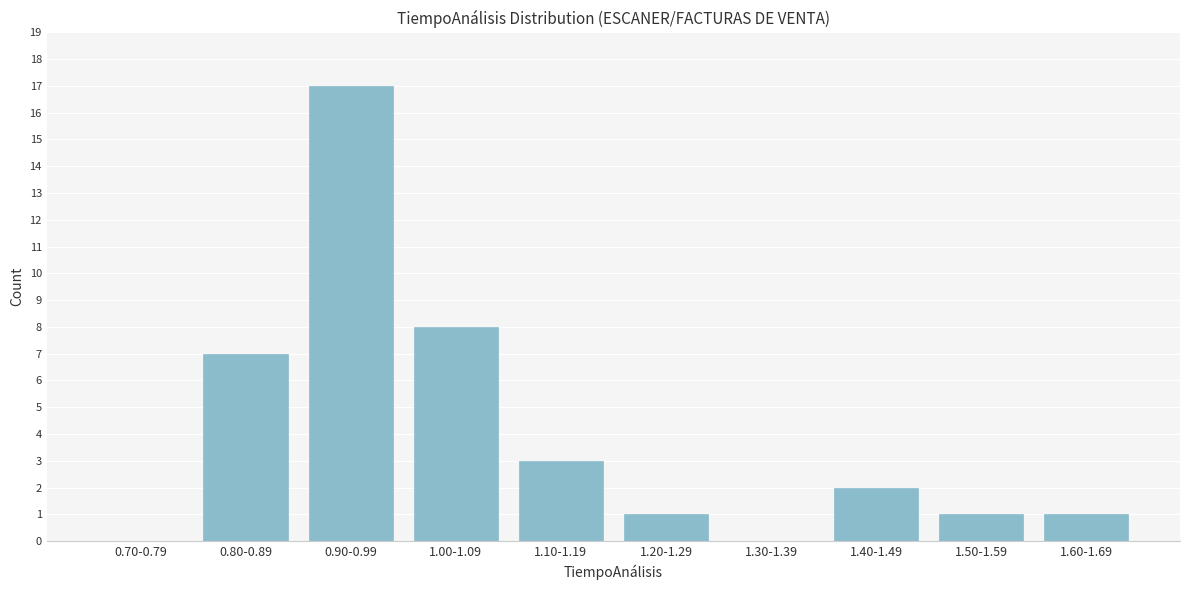

Reading left to right, transcribe all the data shown in this chart.

0.70-0.79=0	0.80-0.89=7	0.90-0.99=17	1.00-1.09=8	1.10-1.19=3	1.20-1.29=1	1.30-1.39=0	1.40-1.49=2	1.50-1.59=1	1.60-1.69=1